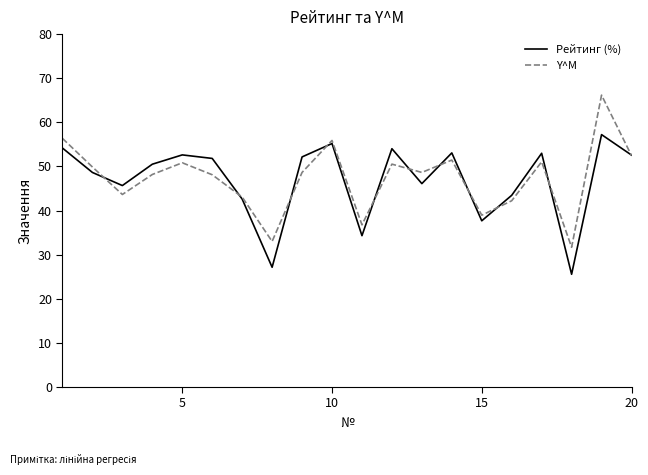

List the series in order of their peak value, highest first.

Y^M, Рейтинг (%)